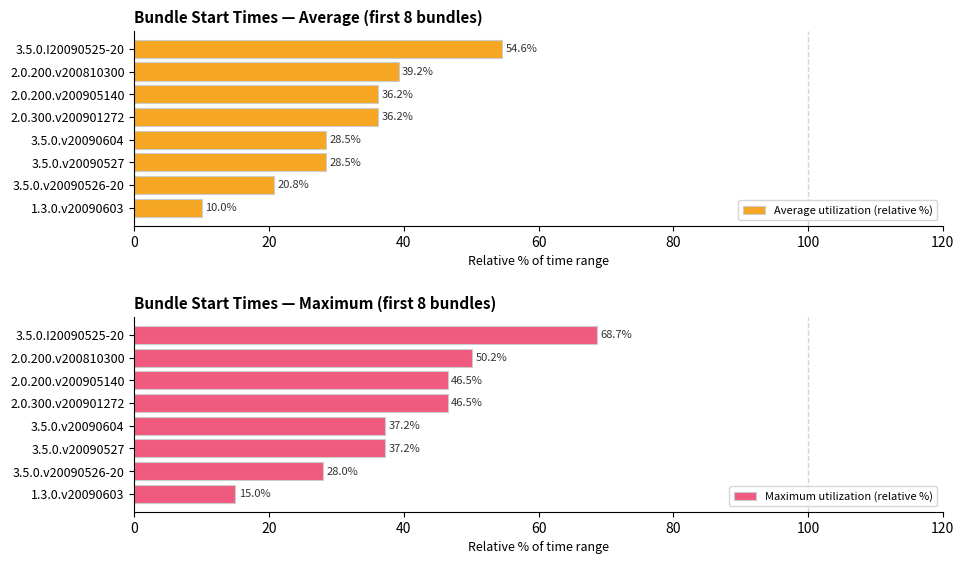

Read the Maximum utilization (relative %) value at 2.0.200.v200905140.

46.5